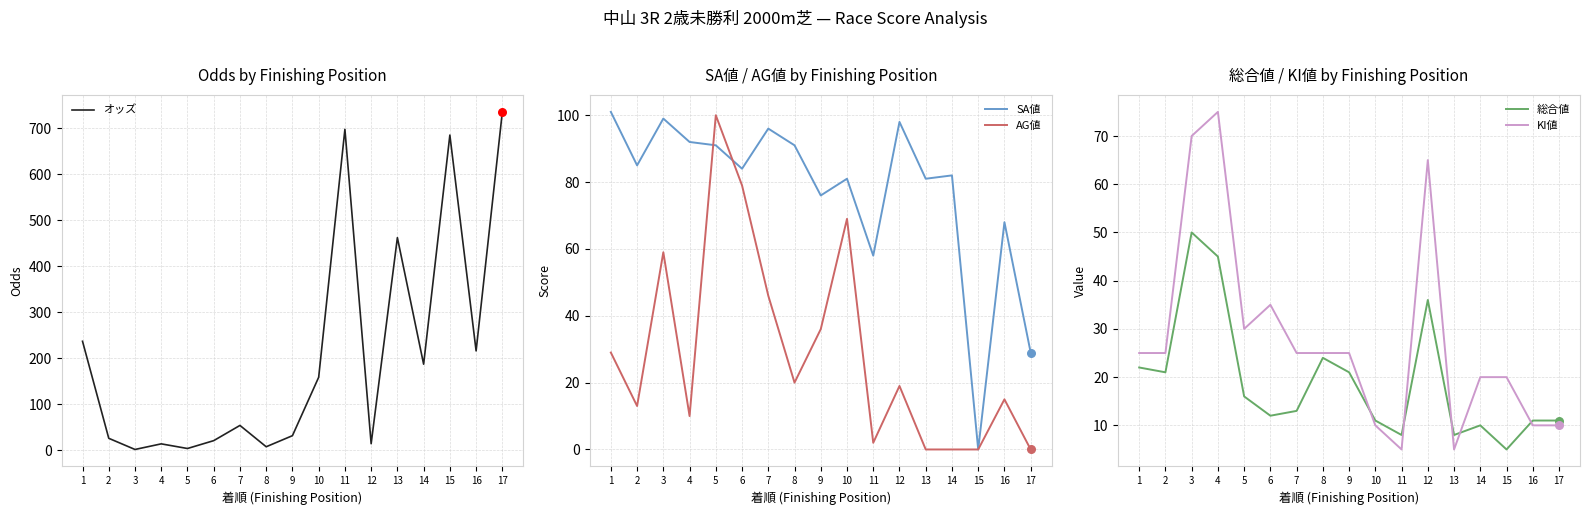

Is the value of AG値 at 17 greater than the value of SA値 at 10?

No